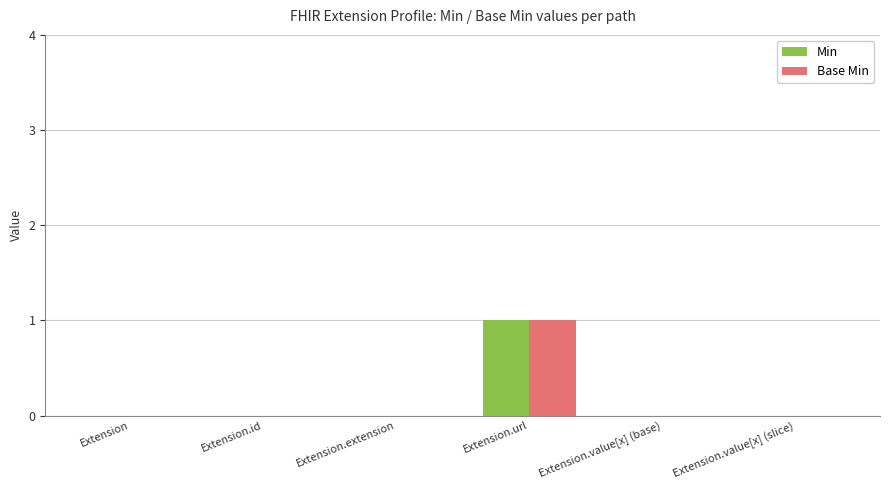

What are all the series names shown in the legend?

Min, Base Min